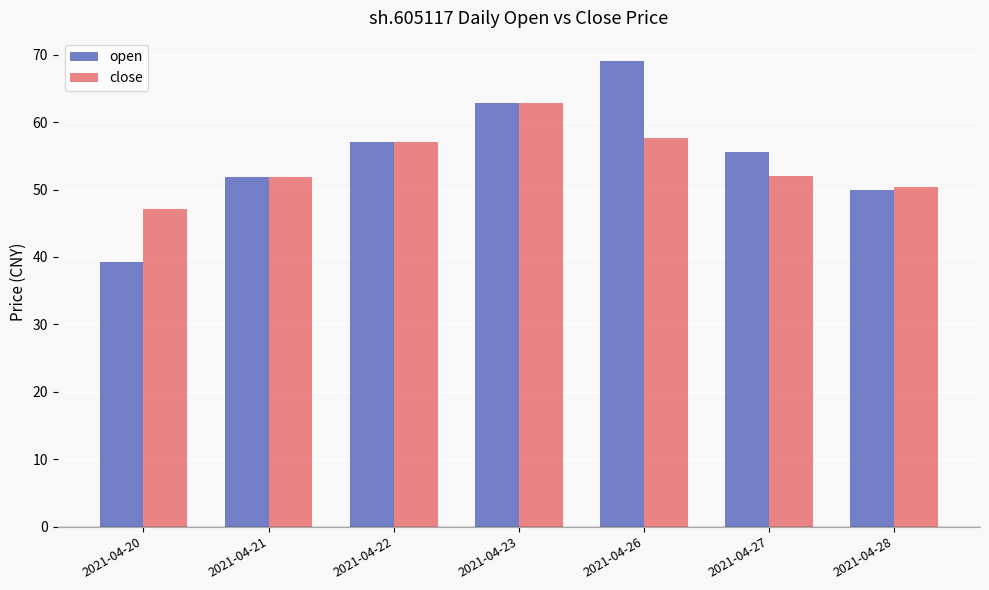

What is the approximate value of open at 2021-04-28?

50.0